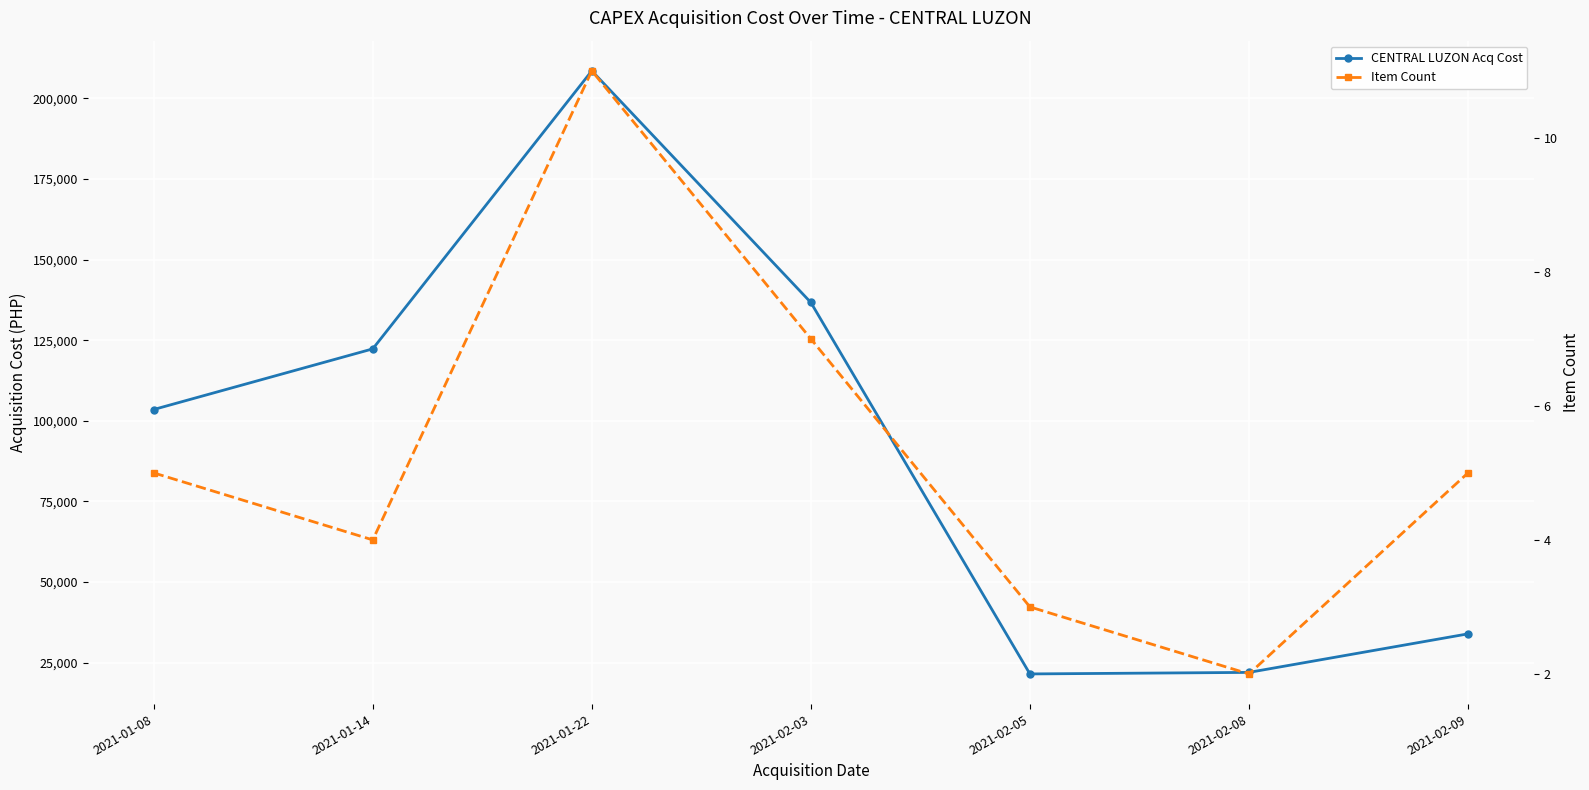

The Item Count series shows 4.4 at 2021-02-03. True or false?

False